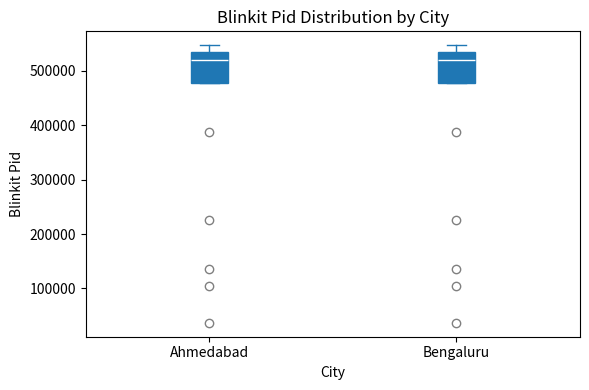

Reading left to right, transcribe this box plot: for each box, give where its median line is, the range the box spans, and where its two whiskers end, as read against the y-axis. The values are not printed on the chart, so give them approximately, as read against the axis.

Ahmedabad: median 520000, box 480000 to 540000, whiskers 480000 to 550000
Bengaluru: median 520000, box 480000 to 540000, whiskers 480000 to 550000